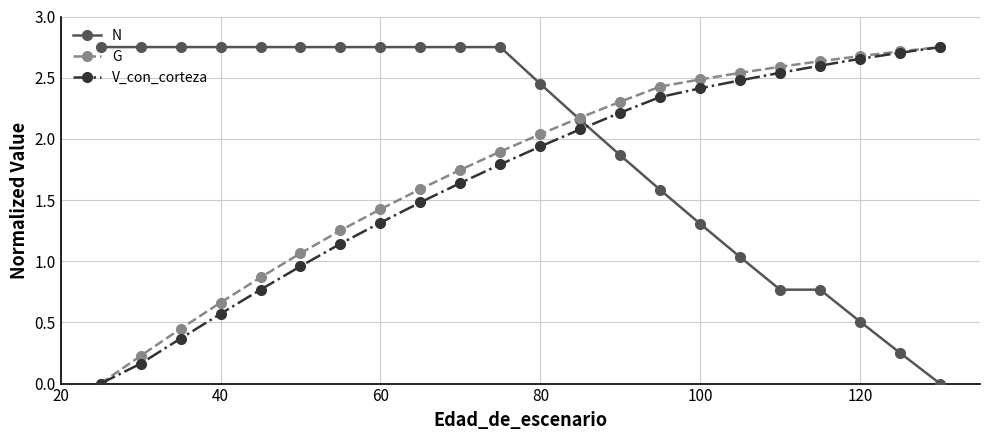

True or false: V_con_corteza and N intersect in this chart.

True